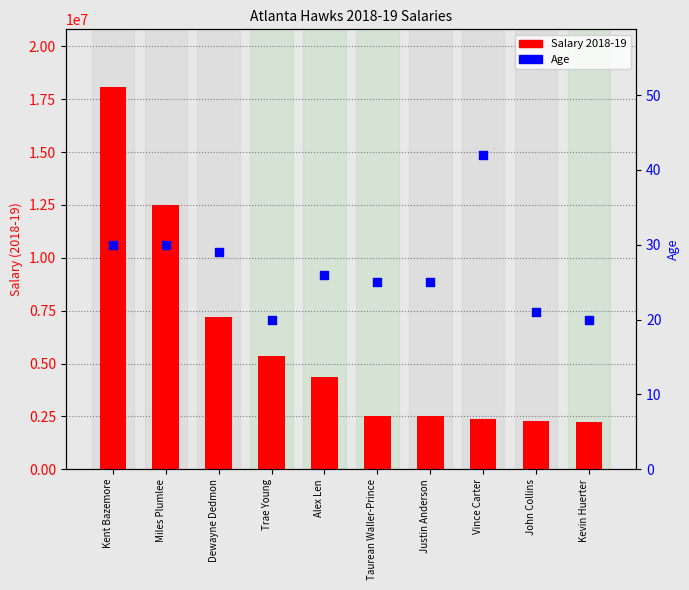

Which series has the largest Y range (max minus min)?

Salary 2018-19